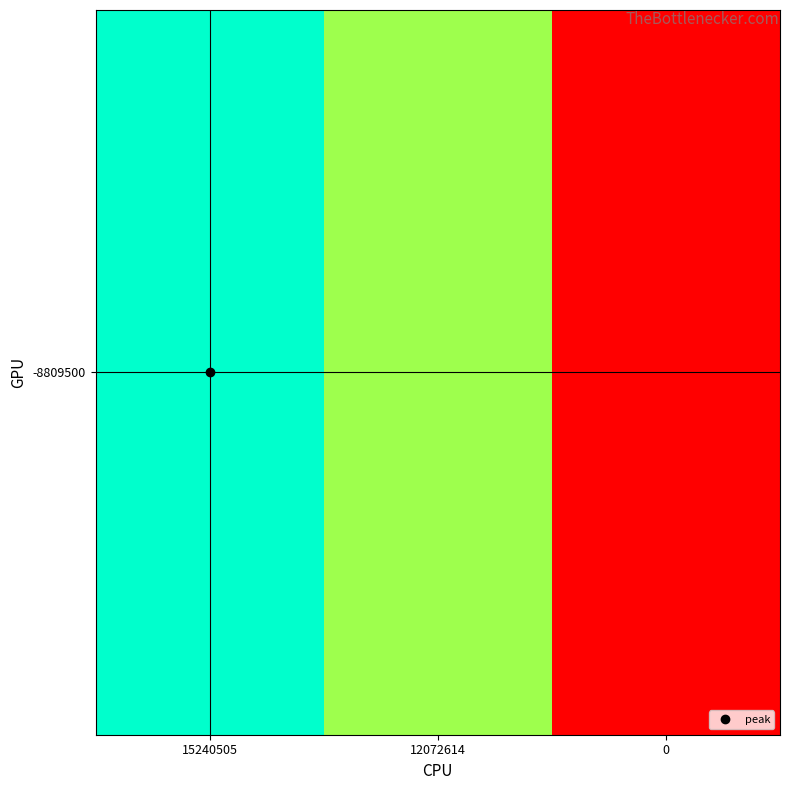

What is the approximate value at 12072614, to the nearest 100?

12072600